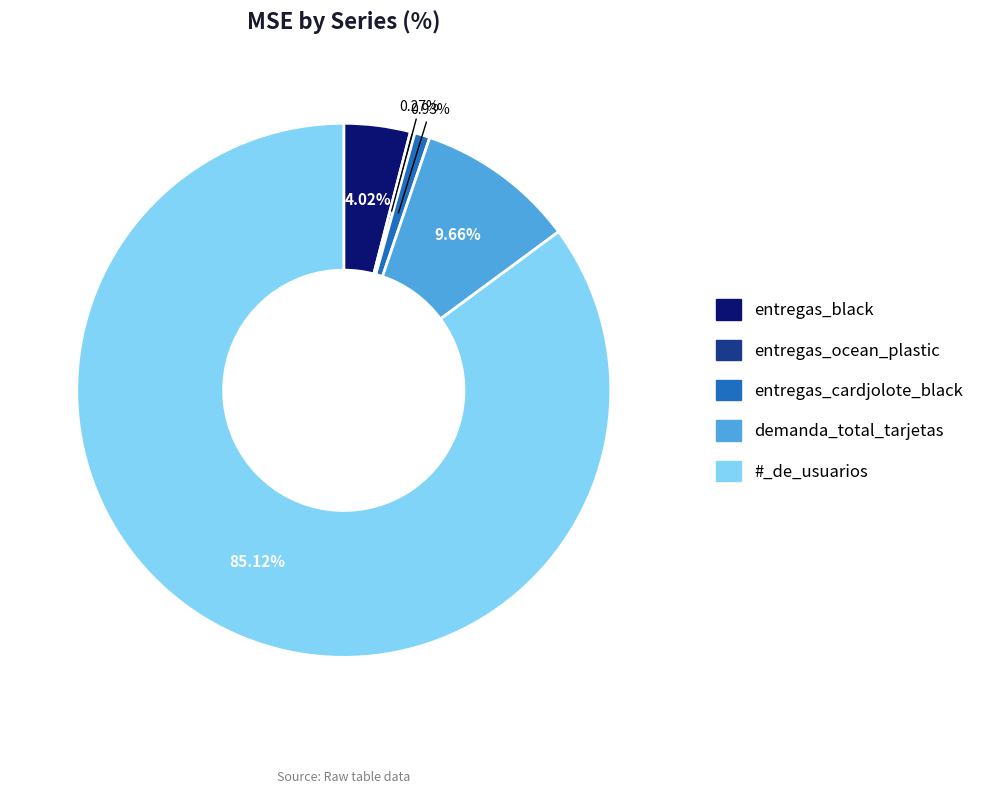

What percentage do demanda_total_tarjetas and entregas_black together represent?

13.7%